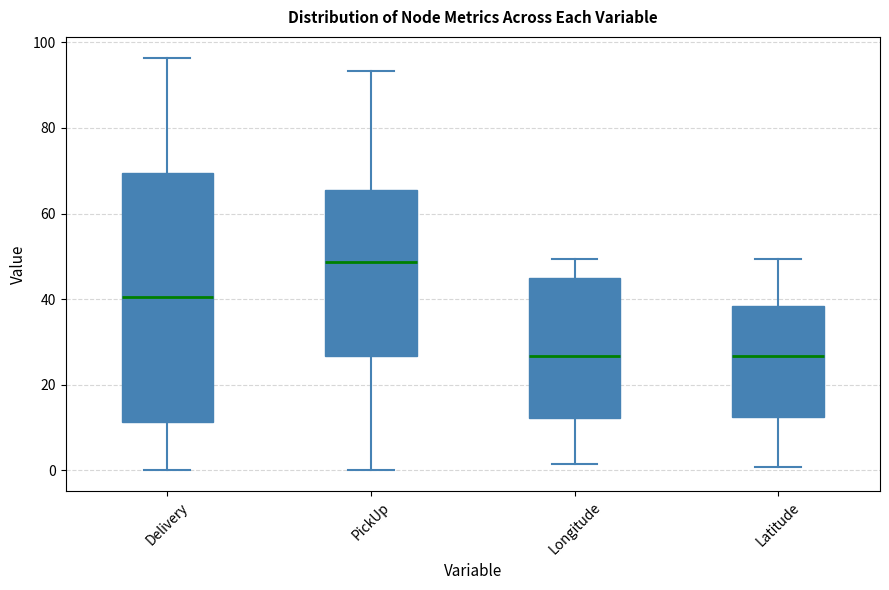

Which box has the highest median line?

PickUp